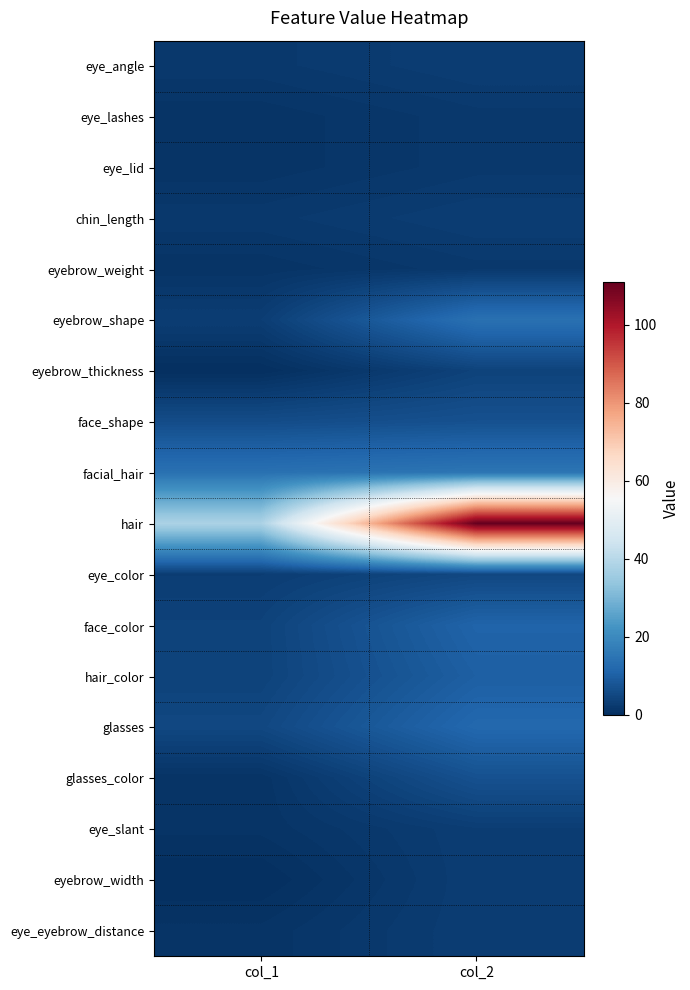

At which category is the sum across all series the highest?

col_2